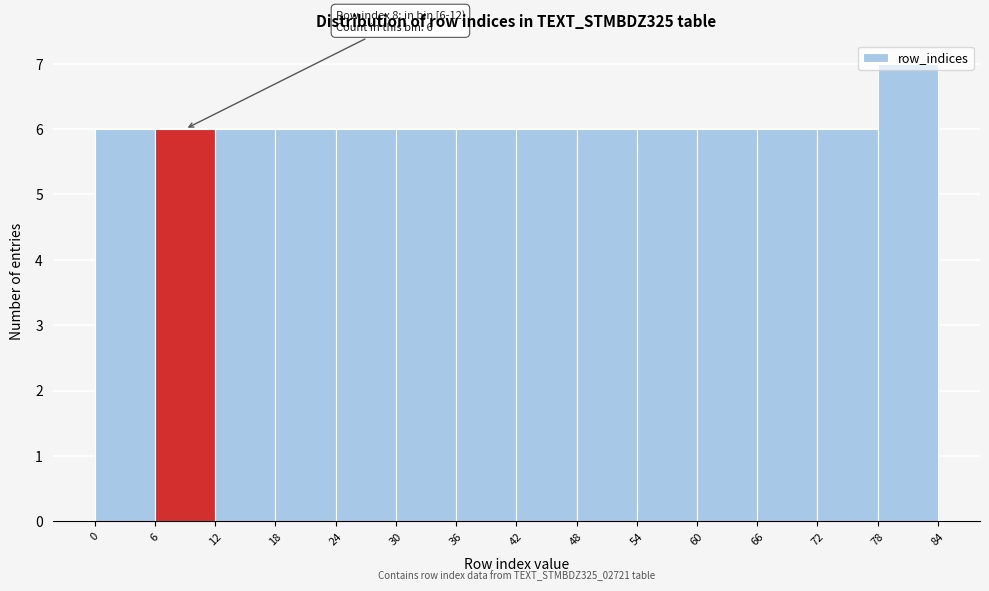

Which range on the x-axis has the tallest bar?

78 to 84